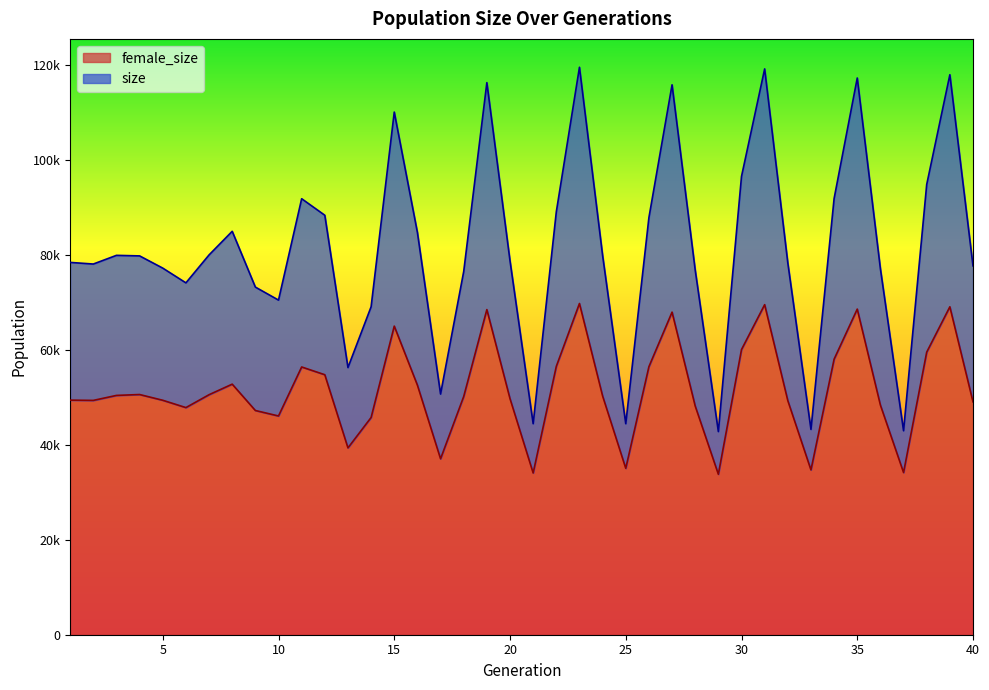

Where does the size series first go above 79761?

3